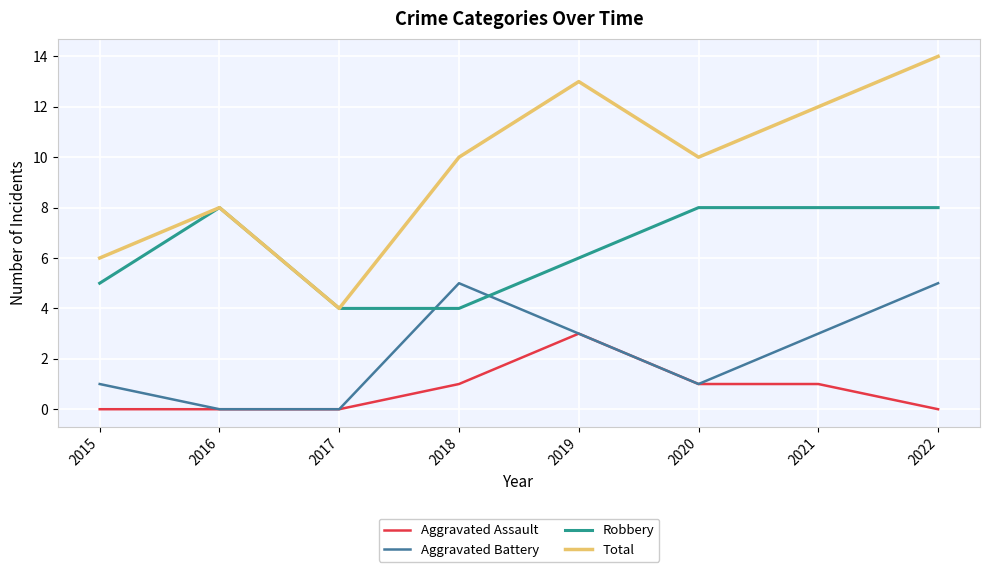

The value of Total at 2017 is 3. True or false?

False